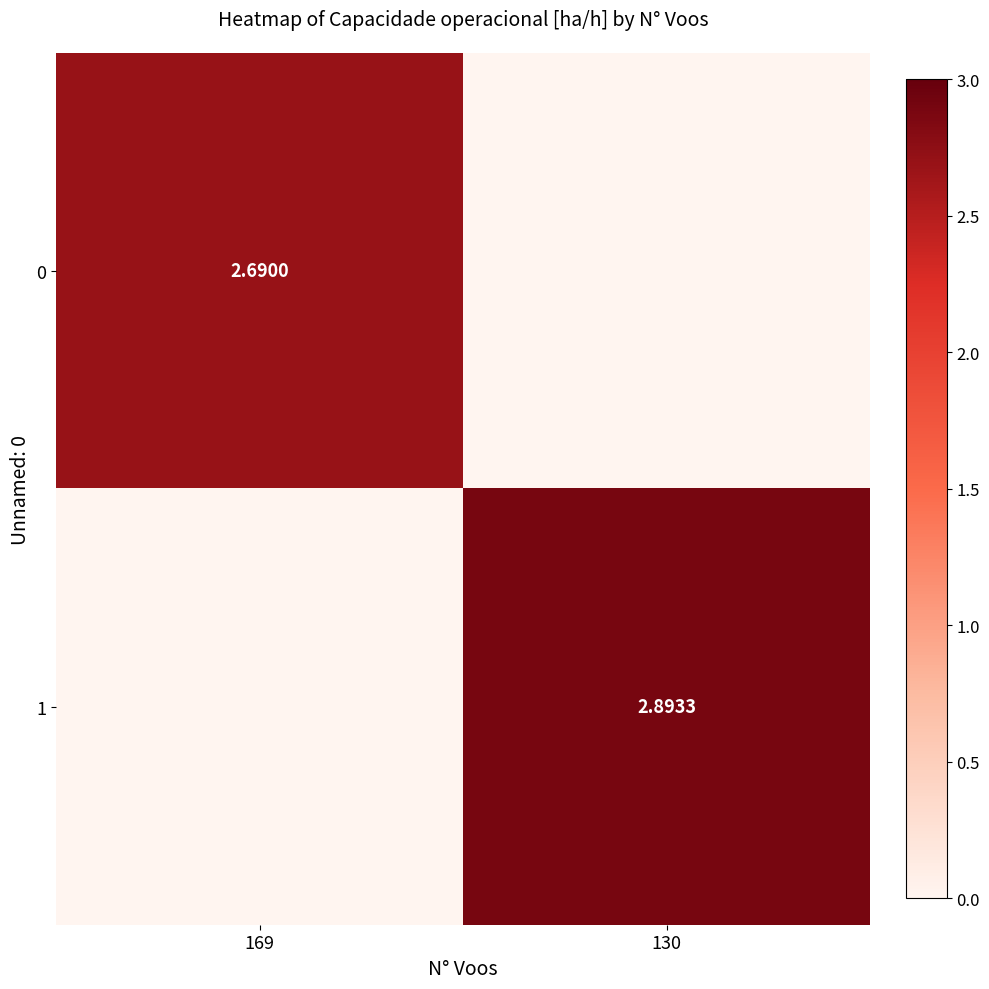

Between 169 and 130, which series saw the biggest shift?

1